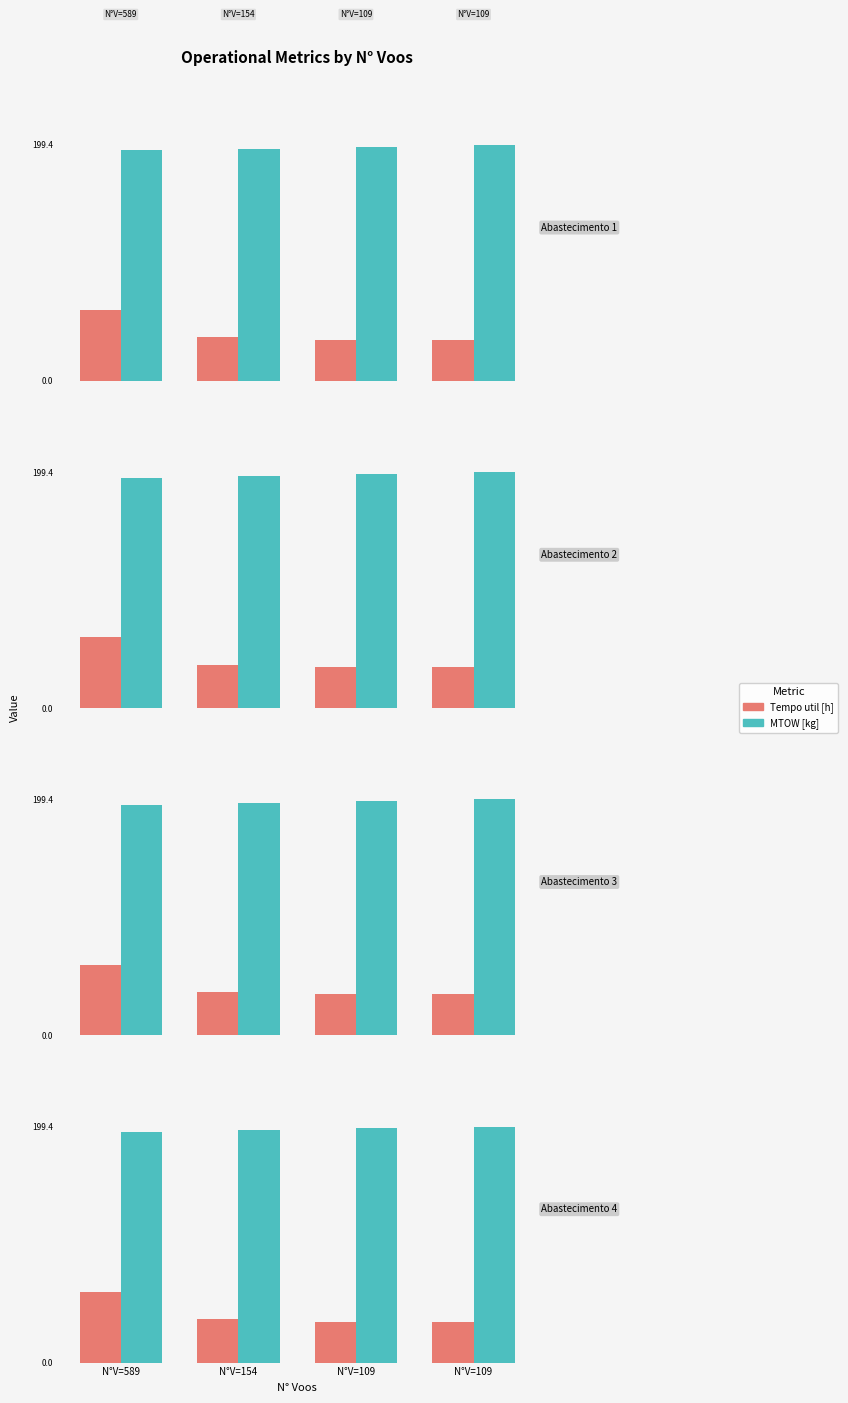

Does the chart contain stacked bars?

No